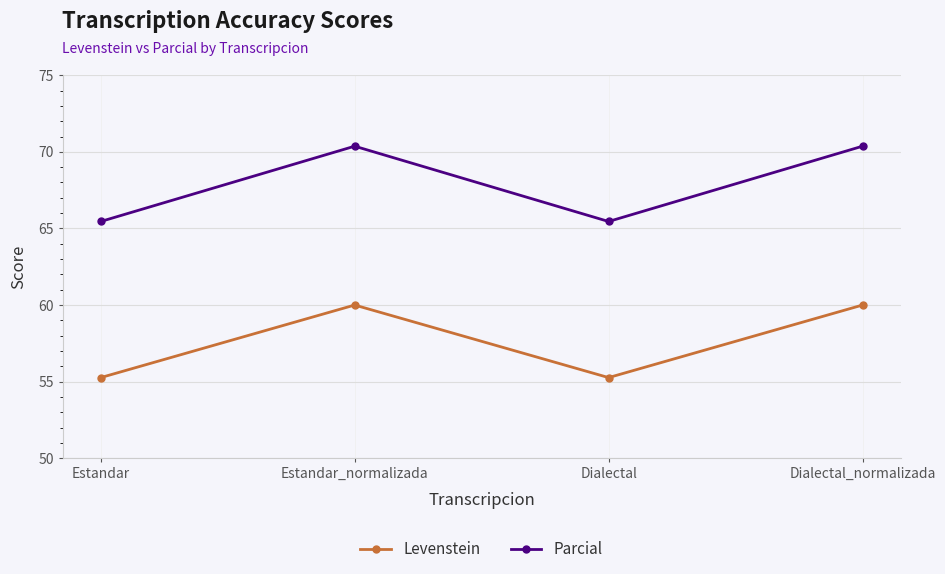

At which label does Parcial first exceed 70?

Estandar_normalizada